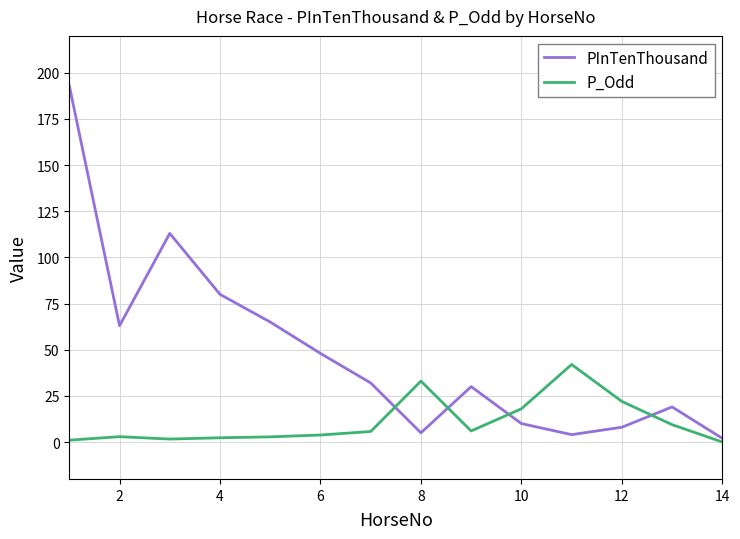

Which series has the widest spread of values?

PInTenThousand